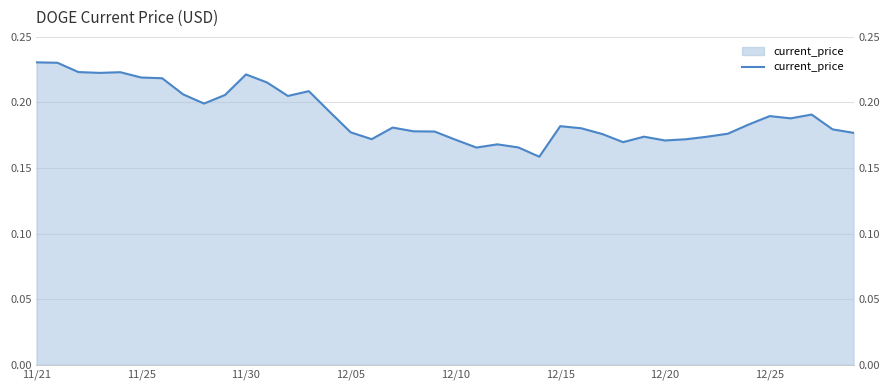

What is the approximate value at 12?

0.2